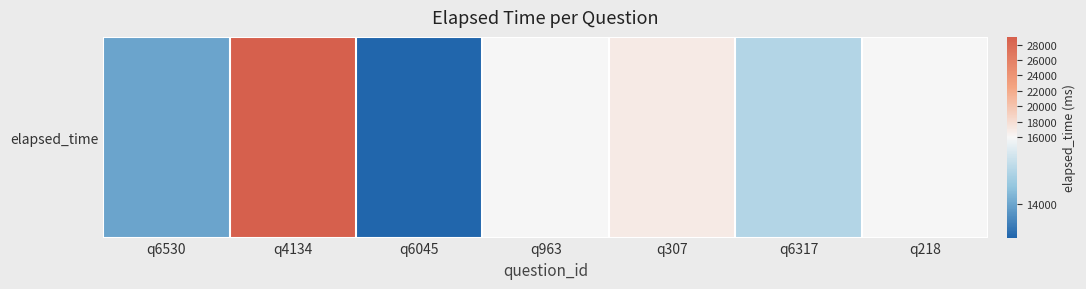

Count the number of data series in this chart.

1